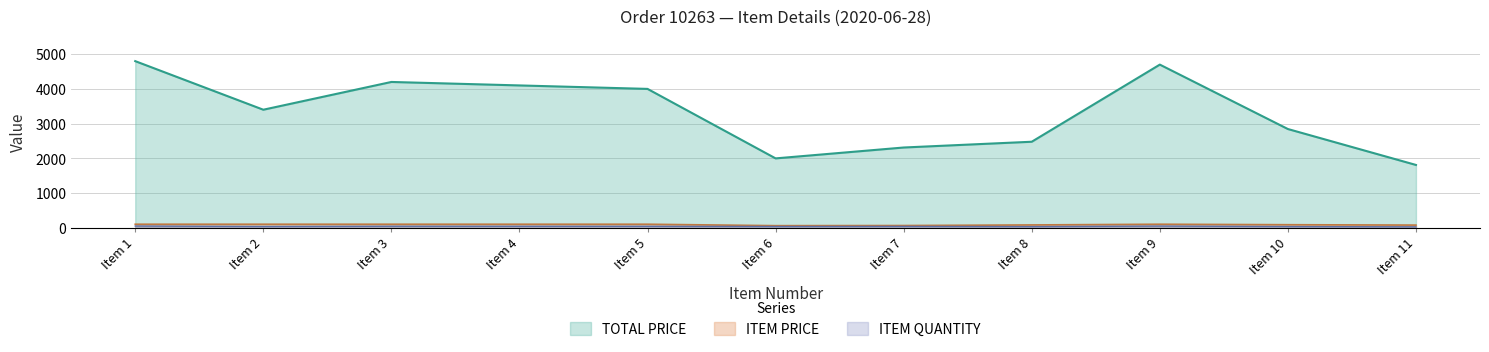

The value of TOTAL PRICE at Item 7 is 2311.0. True or false?

True